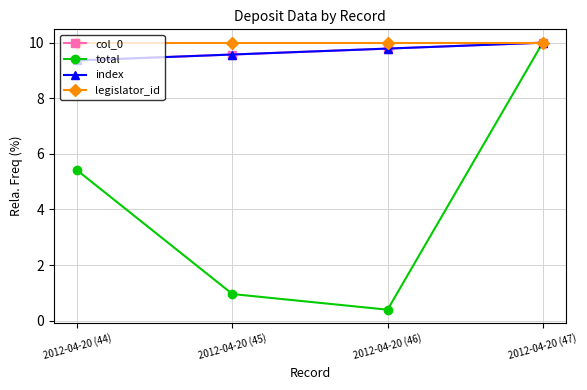

Is this an area chart (filled region under the line)?

No